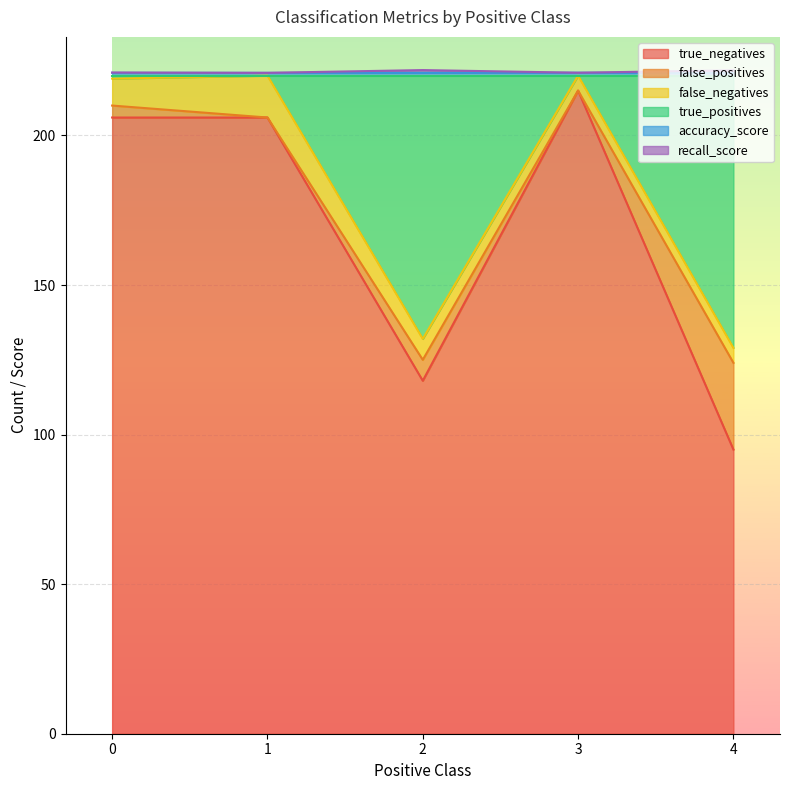

What is the maximum value for true_negatives?

215.0